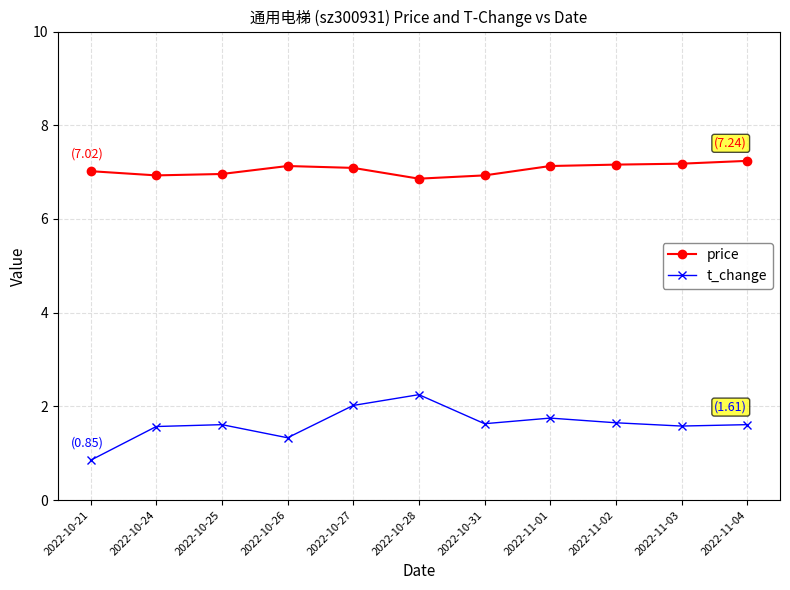

Is the value of price at 2022-10-21 greater than the value of t_change at 2022-10-21?

Yes